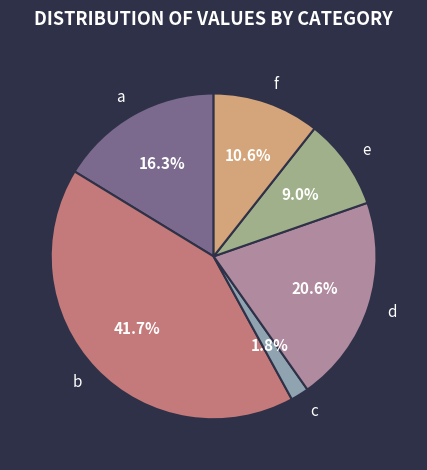

To the nearest percent, what percentage of the pie is a?

16%